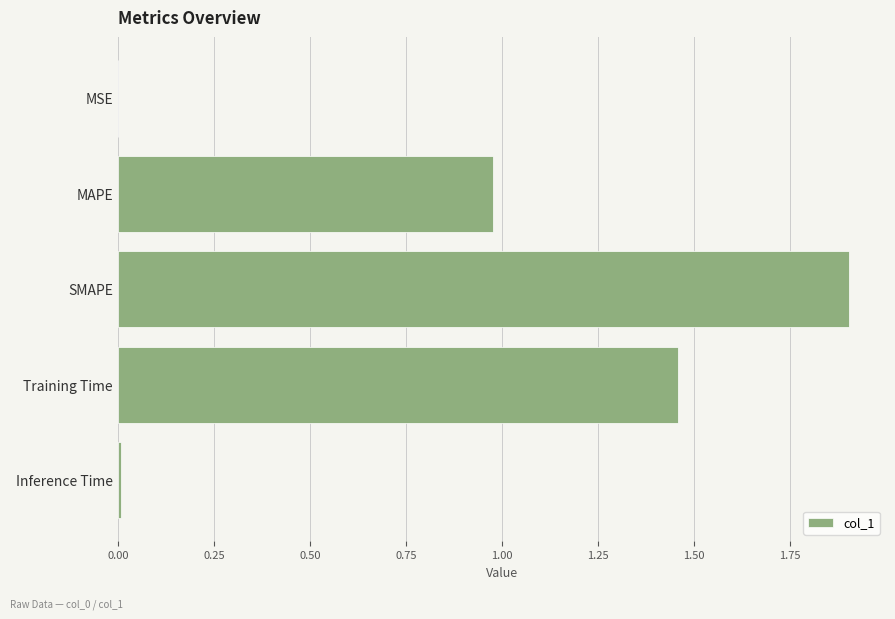

At which category does the chart reach its peak across all series?

SMAPE